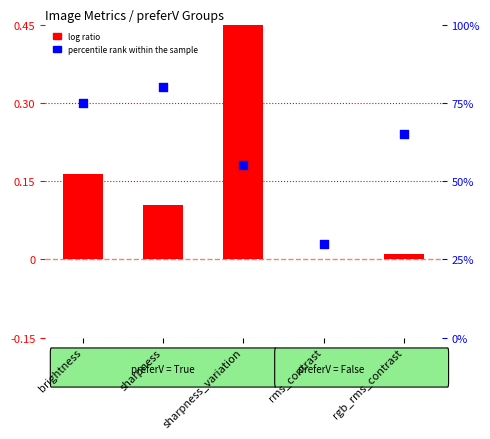

At which category is the sum across all series the highest?

sharpness